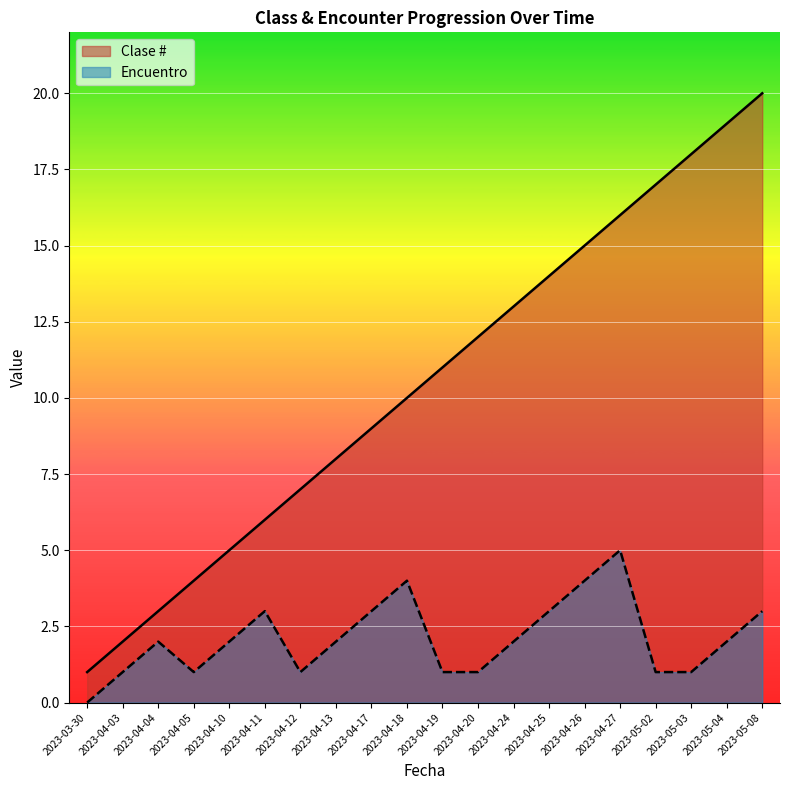

What is the minimum value for Clase #?

1